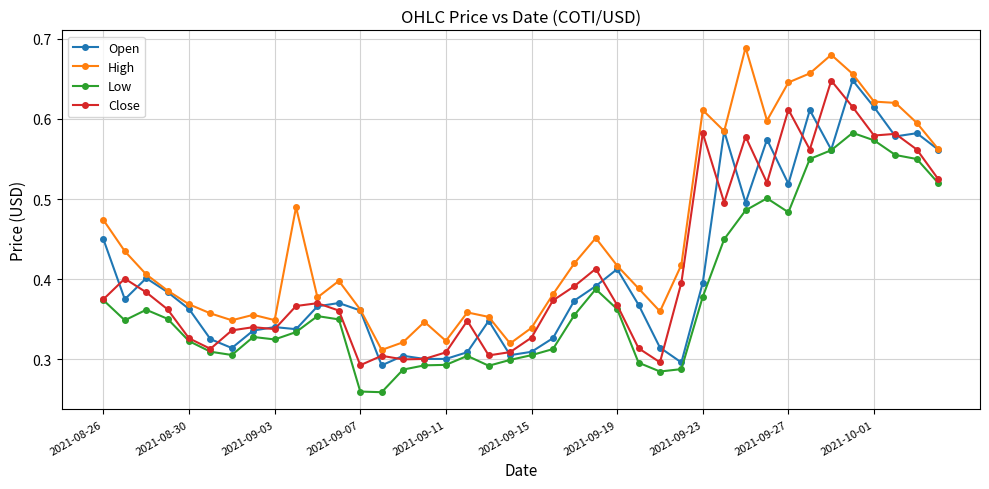

At how many categories does at least one series exceed 0?

40